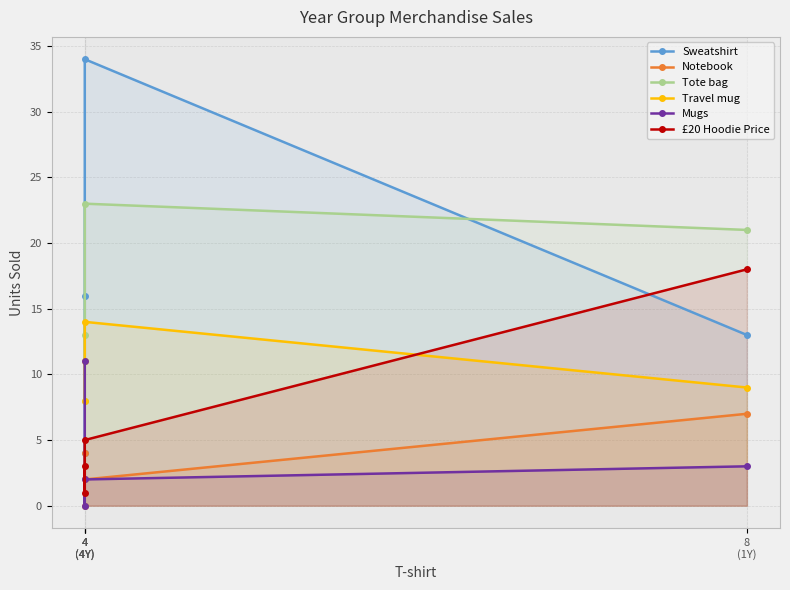

Between 4
(4Y) and 4
(4Y), which series saw the biggest shift?

Sweatshirt